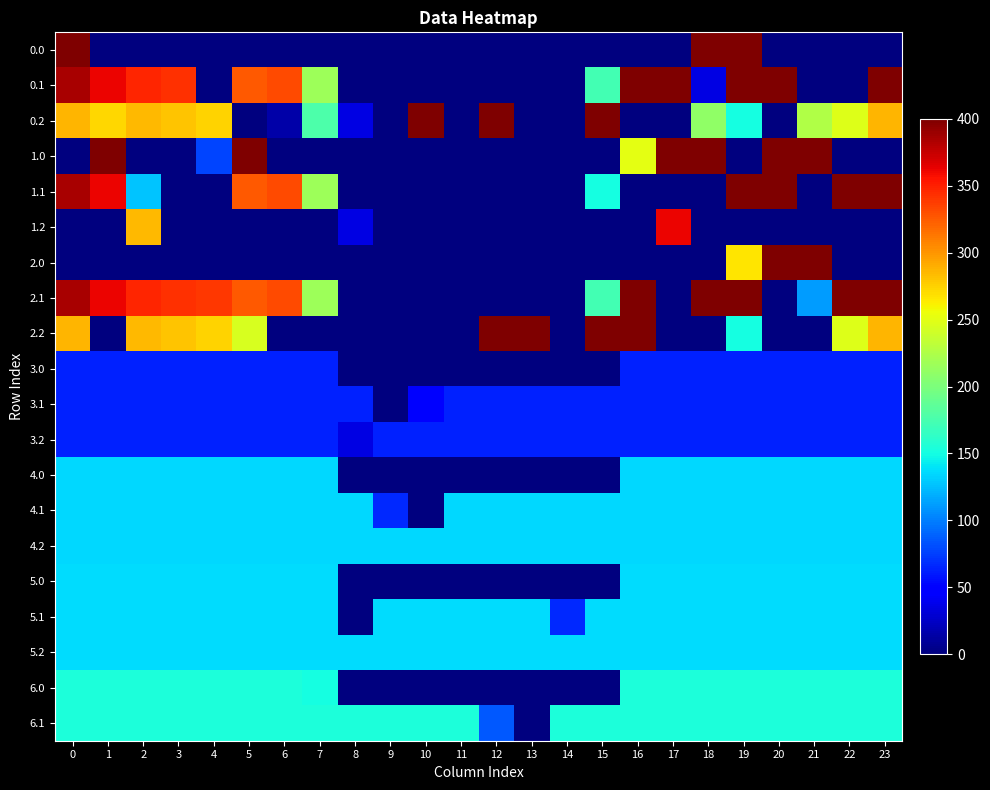

How many series are shown in this chart?

20